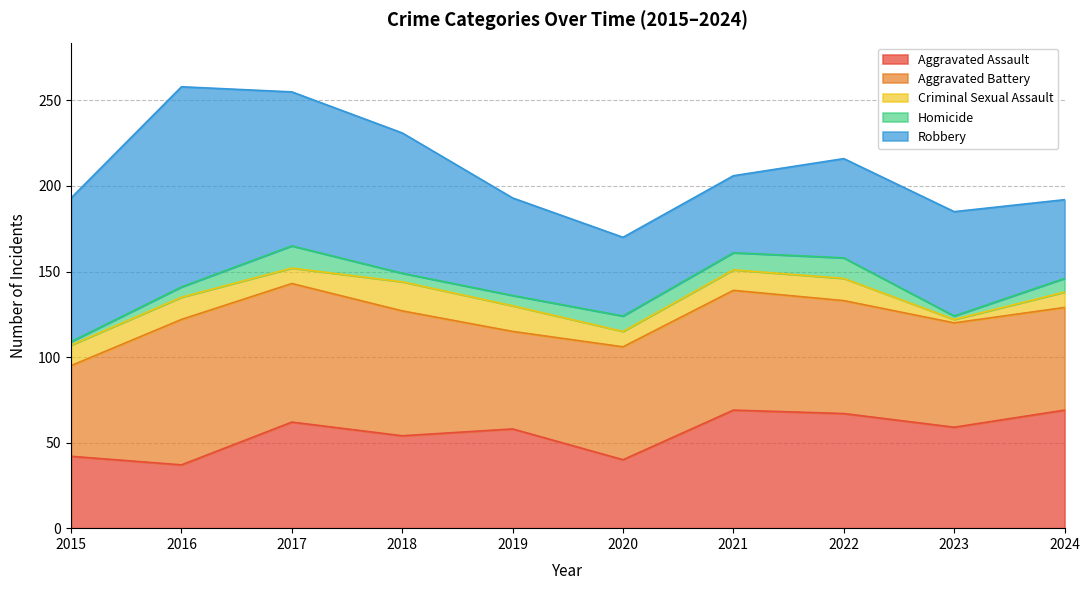

What is the sum of all Aggravated Battery values?

672